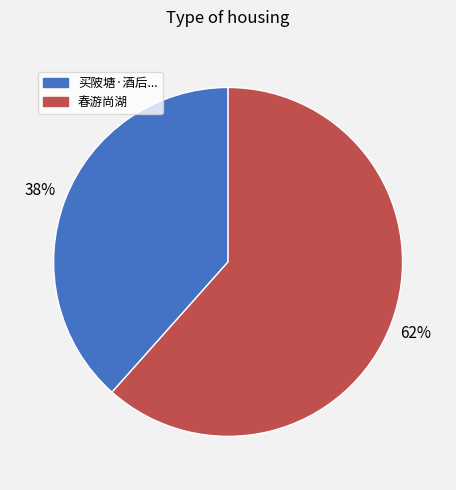

To the nearest percent, what is the average slice percentage?

50%